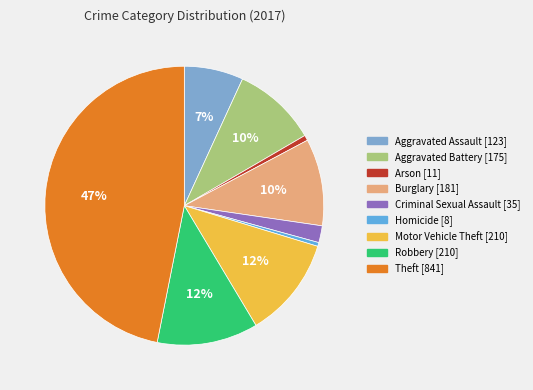

Which category has the biggest portion of the pie?

Theft